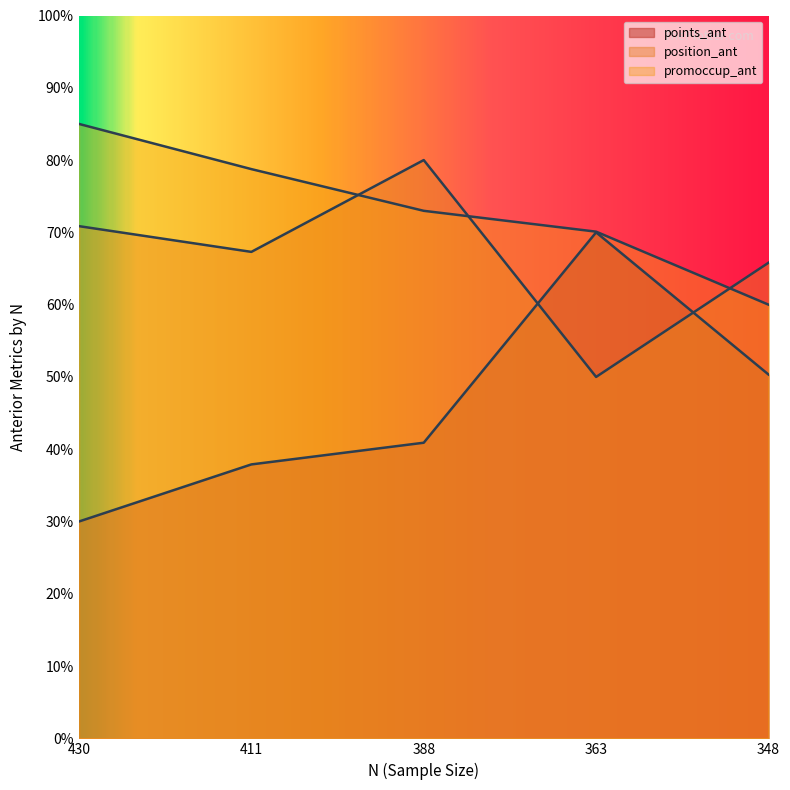

True or false: points_ant and promoccup_ant cross at least once.

False